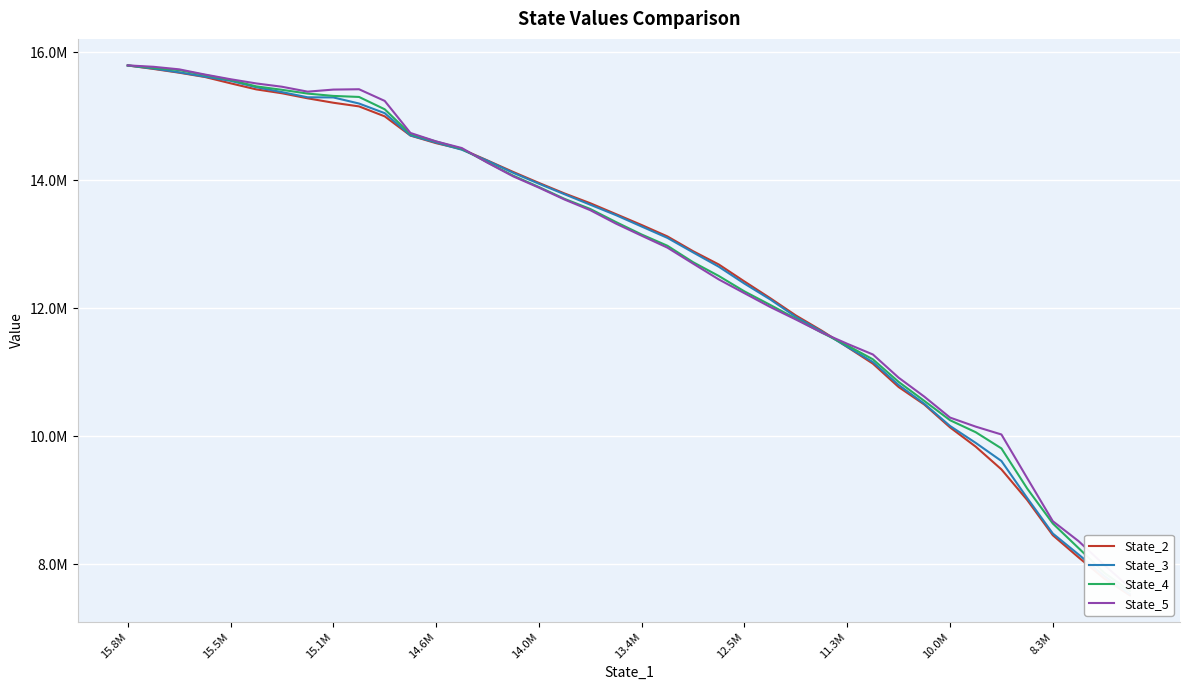

Rank the series by their maximum value, from highest to lowest.

State_5, State_4, State_2, State_3